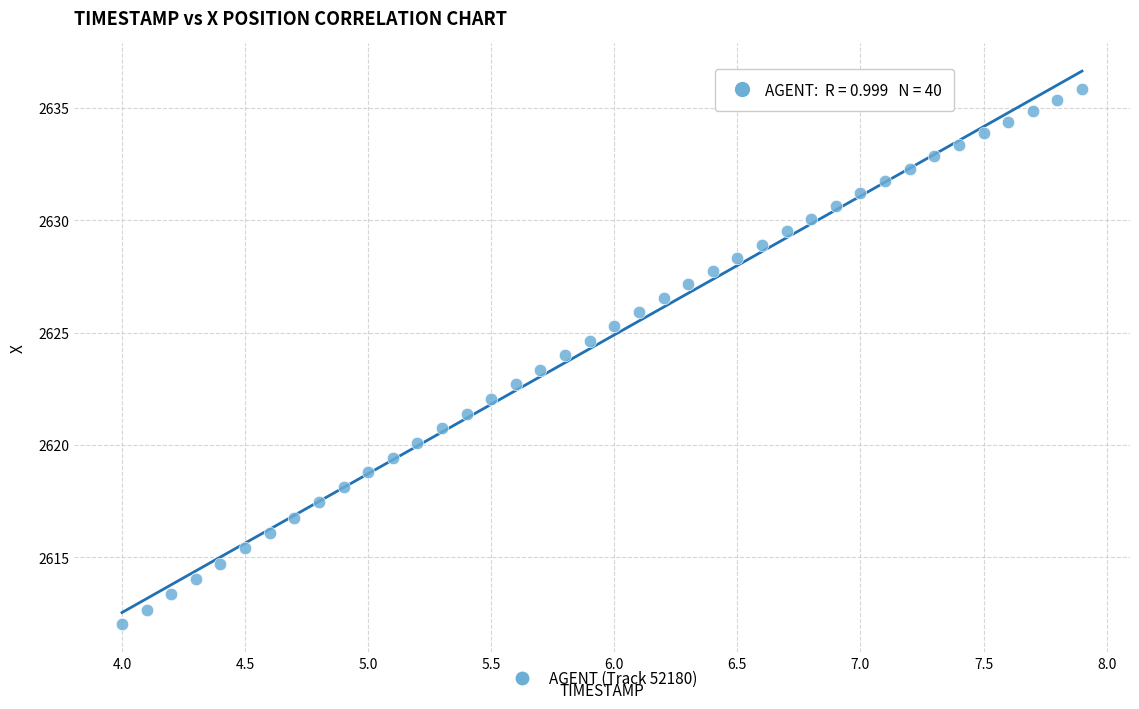

What is the range of X values (max minus min)?

3.9